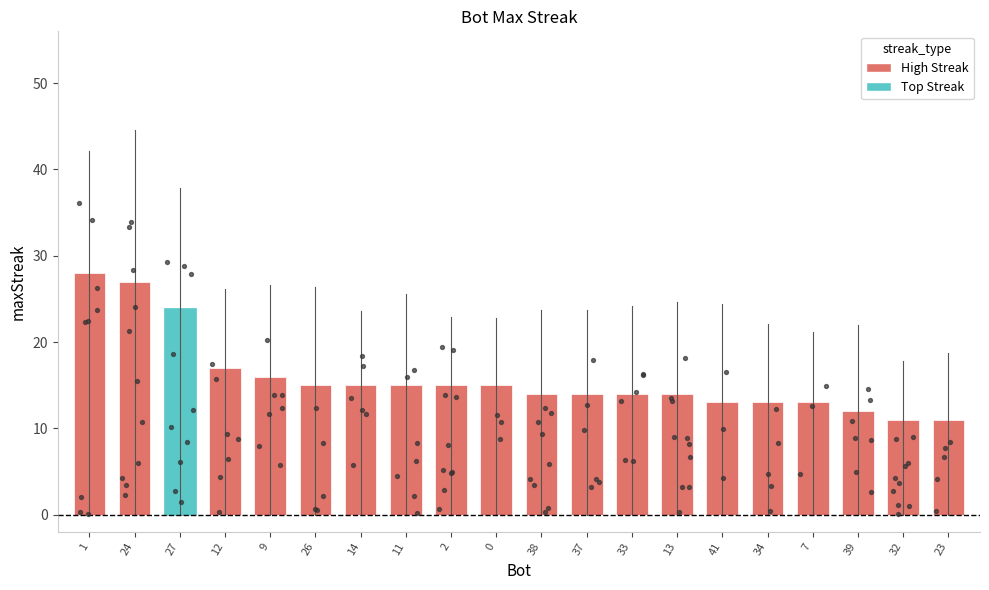

Between 34 and 26, which is larger?

26